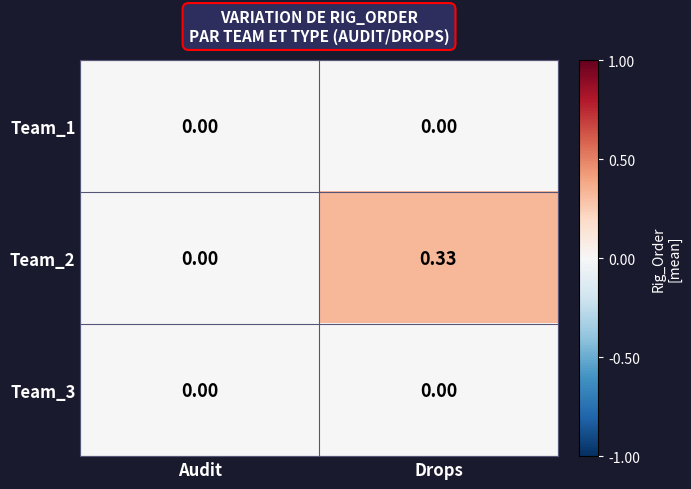

Which series has the largest total across all categories?

Team_2